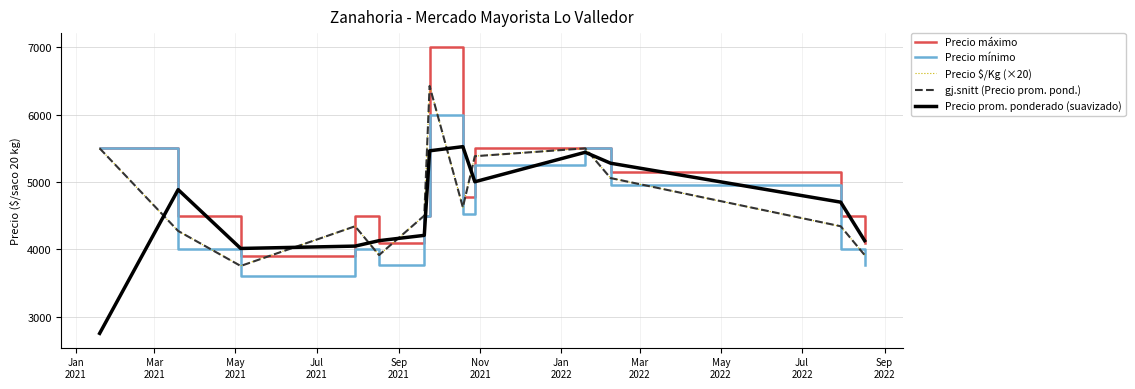

Which series has the widest spread of values?

Precio máximo